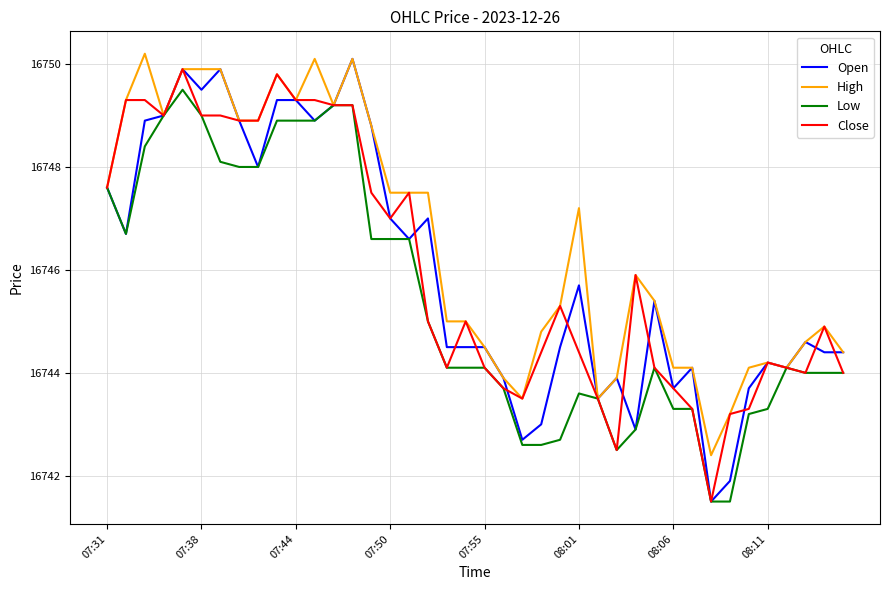

What is the highest value of the Close series?

16749.9